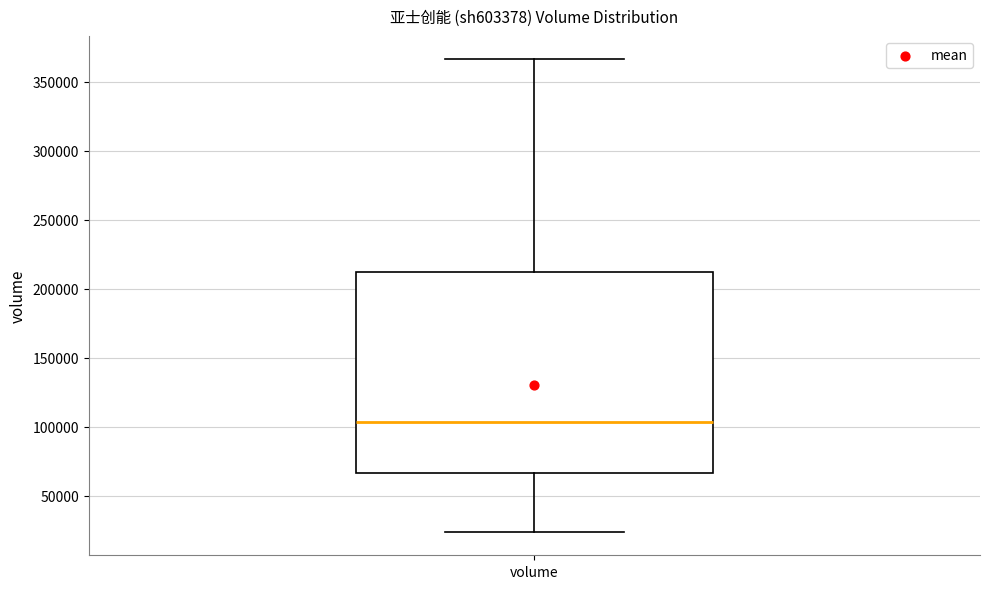

Transcribe this box plot: give where the median line is, the range the box spans, and where the two whiskers end, as read against the y-axis. The values are not printed on the chart, so give them approximately, as read against the axis.

median 105000, box 65000 to 210000, whiskers 25000 to 365000